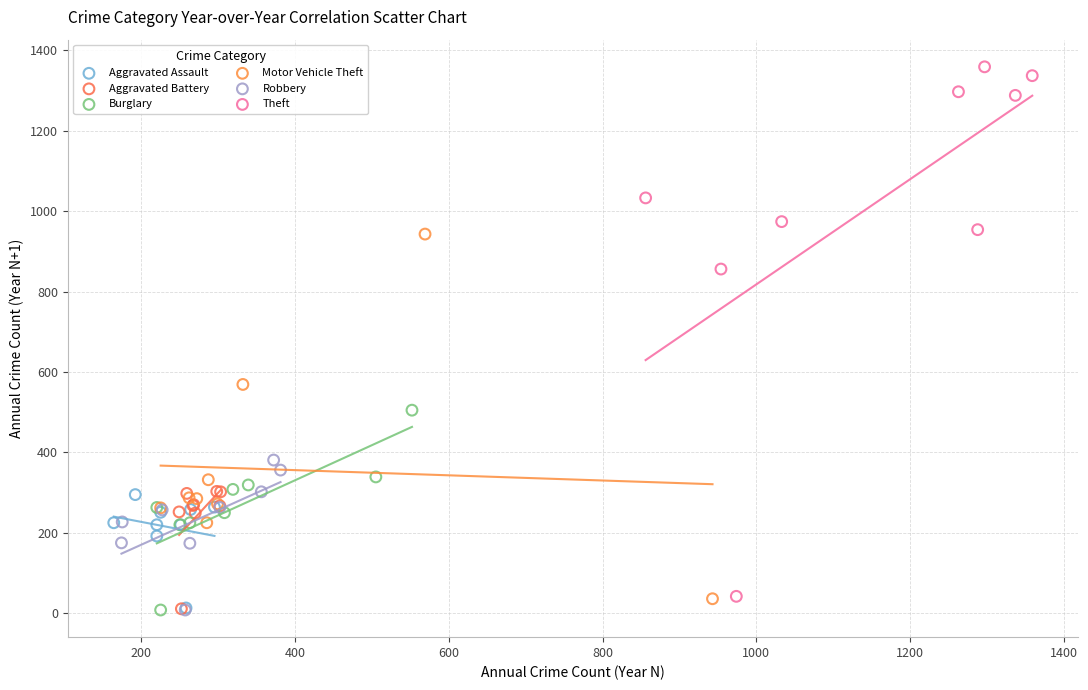

Which series has the widest spread of Y values?

Theft